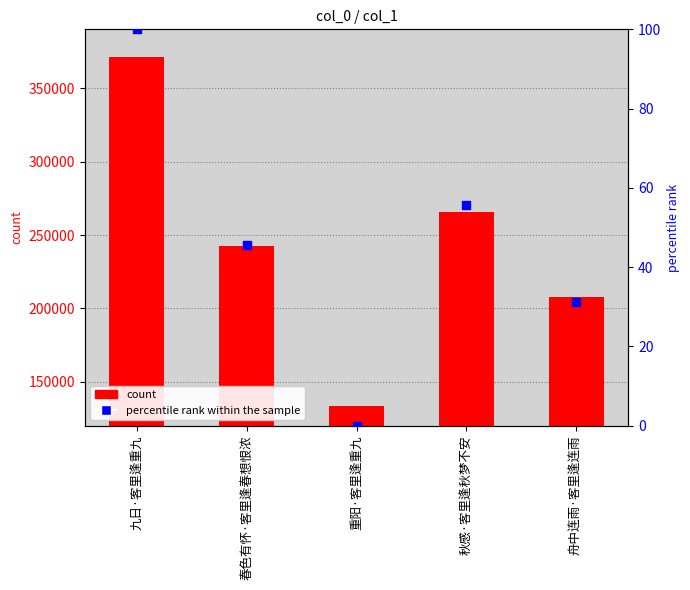

Is the value of percentile rank within the sample at 重阳·客里逢重九 greater than the value of count at 九日·客里逢重九?

No